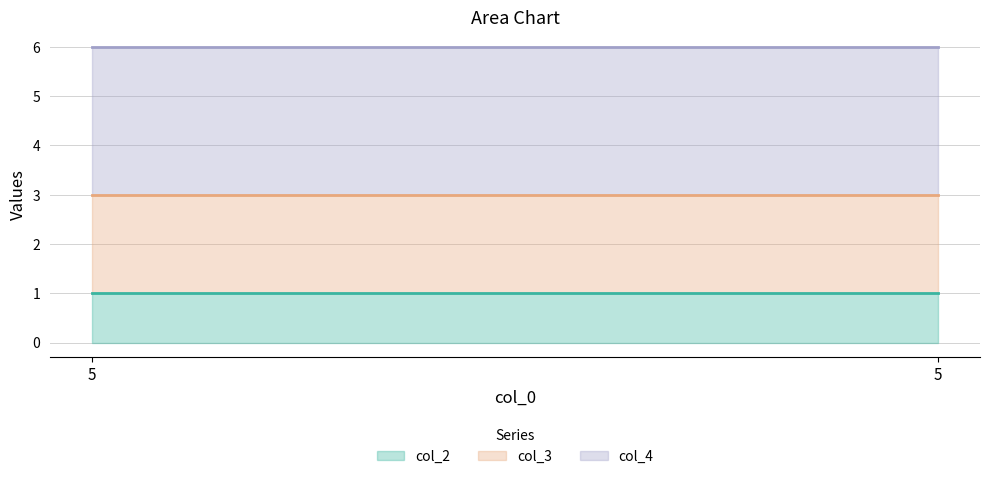

How many lines are shown in the chart?

3